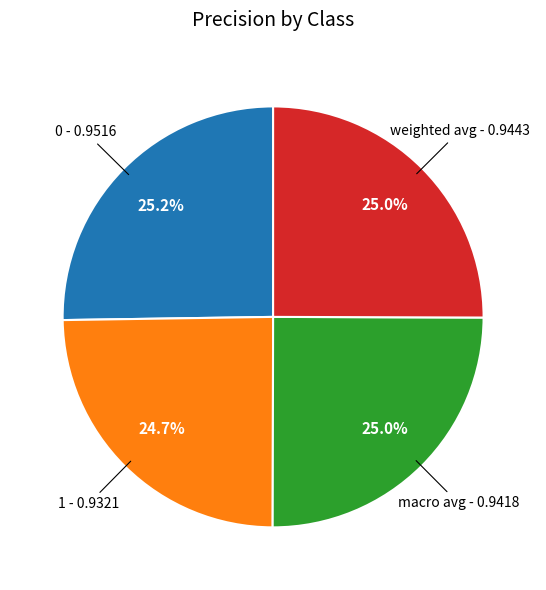

Is there a majority slice in this chart?

No